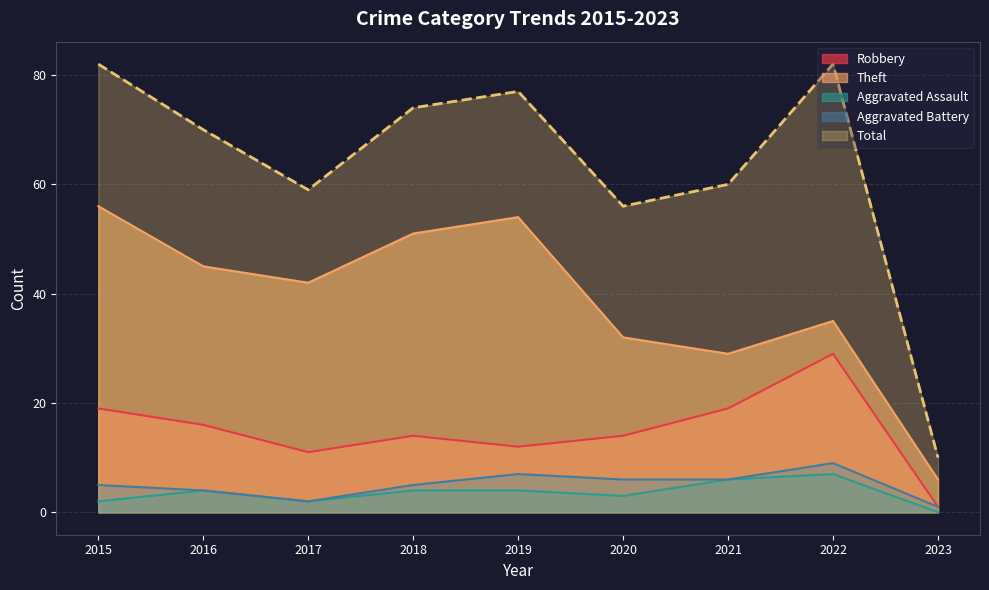

What is the difference between the maximum and minimum values in the Robbery series?

28